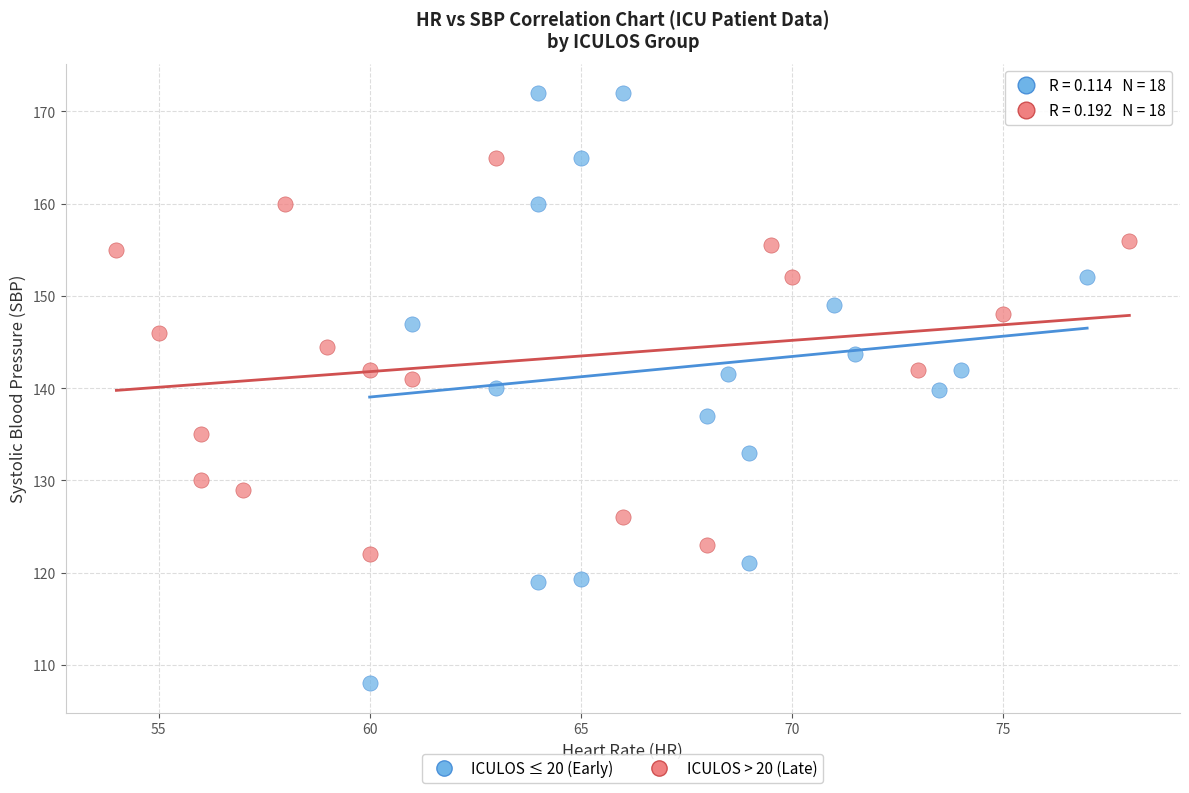

Which series reaches the minimum Y coordinate?

ICULOS ≤ 20 (Early)